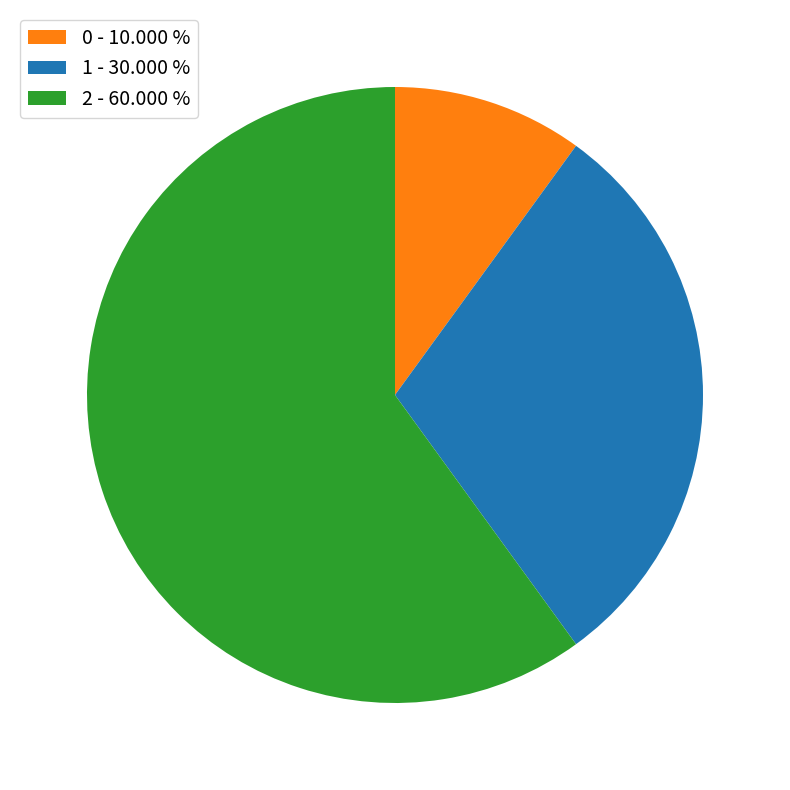

Rank the categories by value from lowest to highest.

0, 1, 2